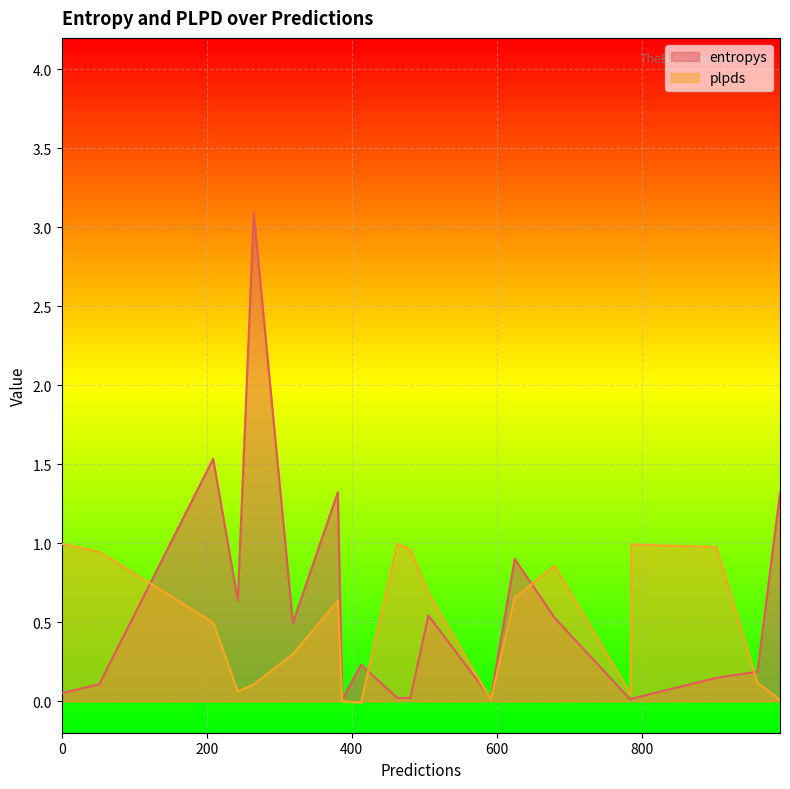

How many values in plpds are above zero?

18